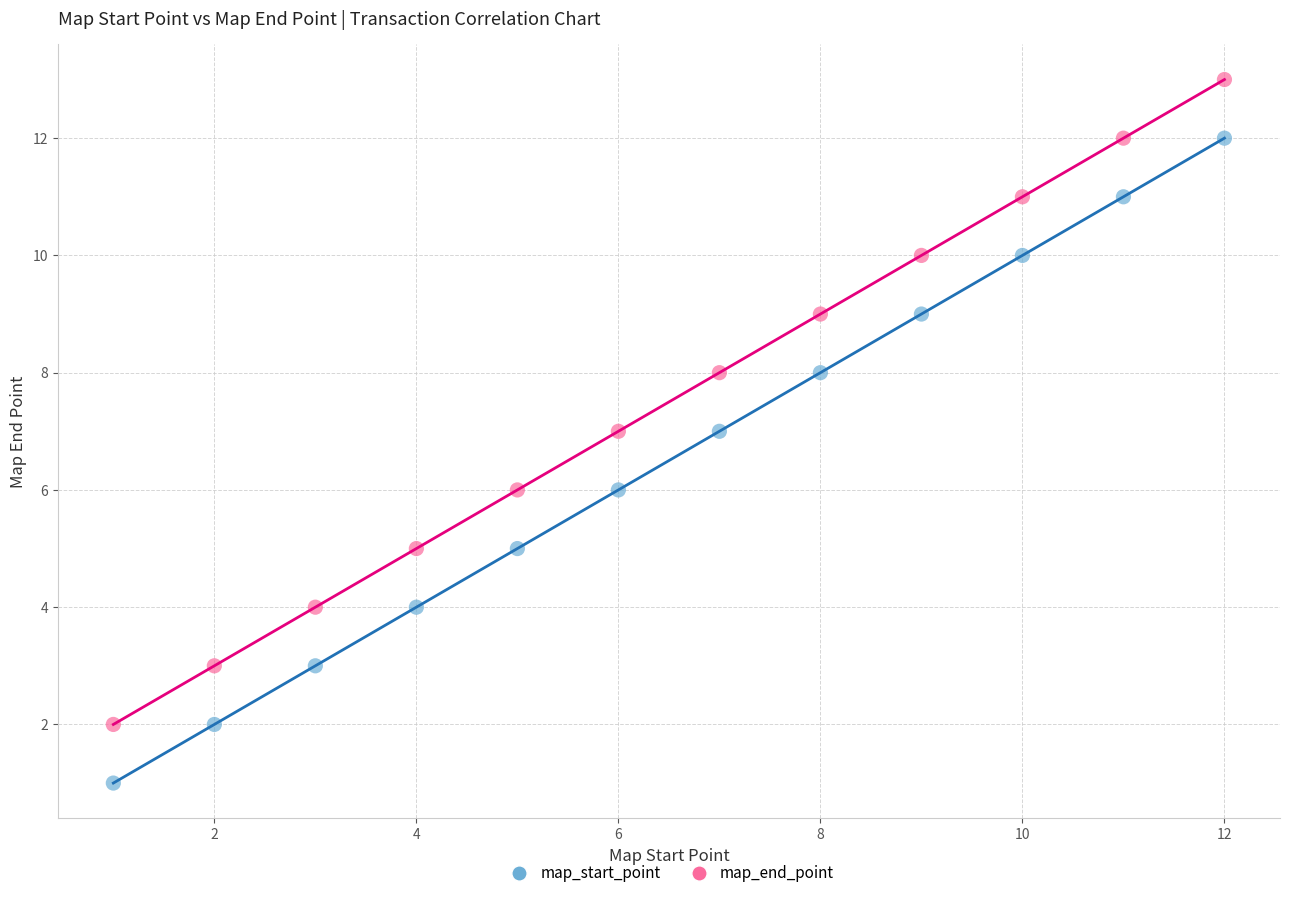

Which series contains the highest Y value?

map_end_point